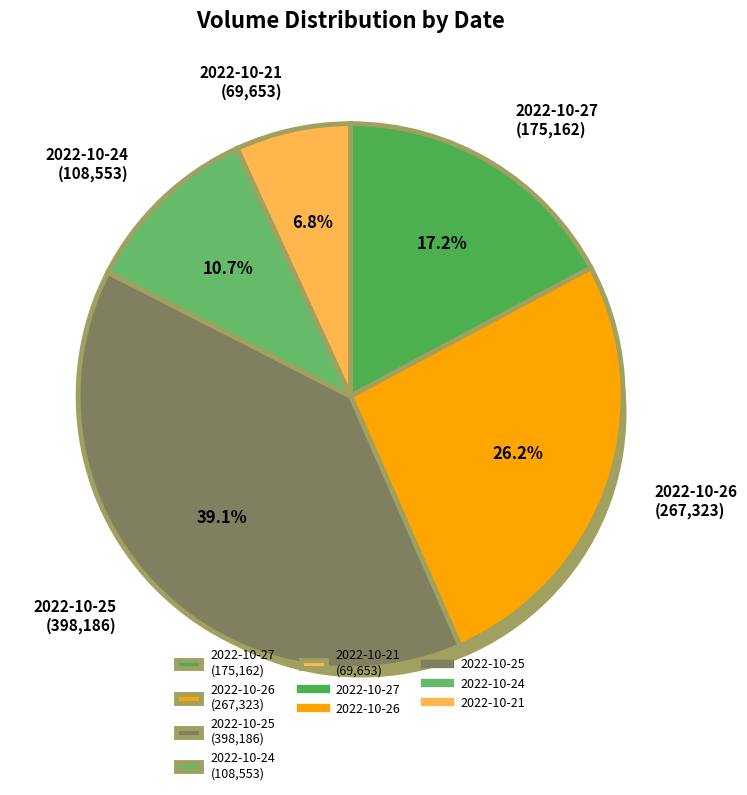

To the nearest percent, what percentage of the pie is 2022-10-25?

39%